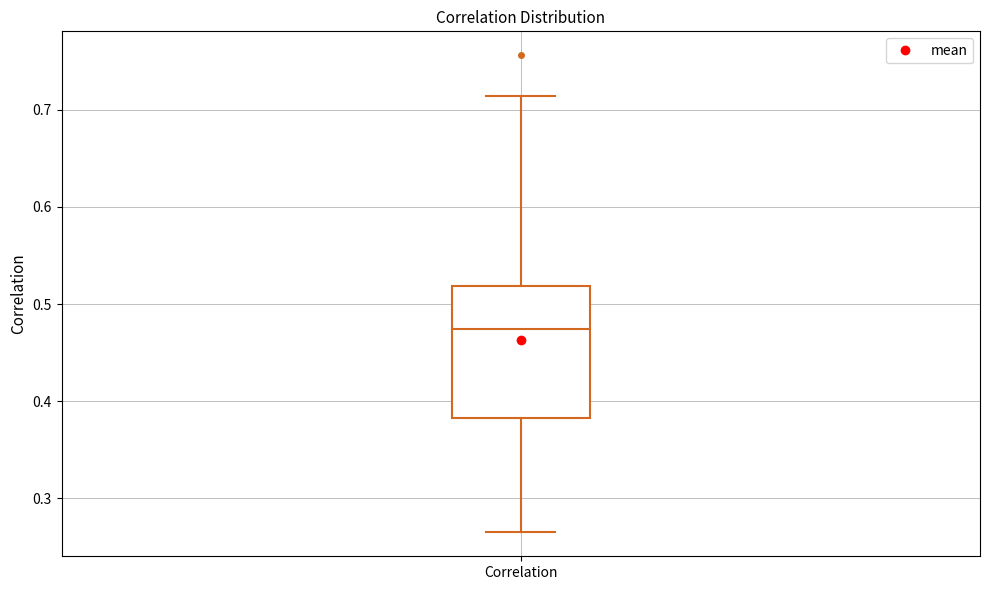

Where is the upper edge of the box for Correlation on the y-axis? The values are not printed on the chart, so give them approximately, as read against the axis.

0.52